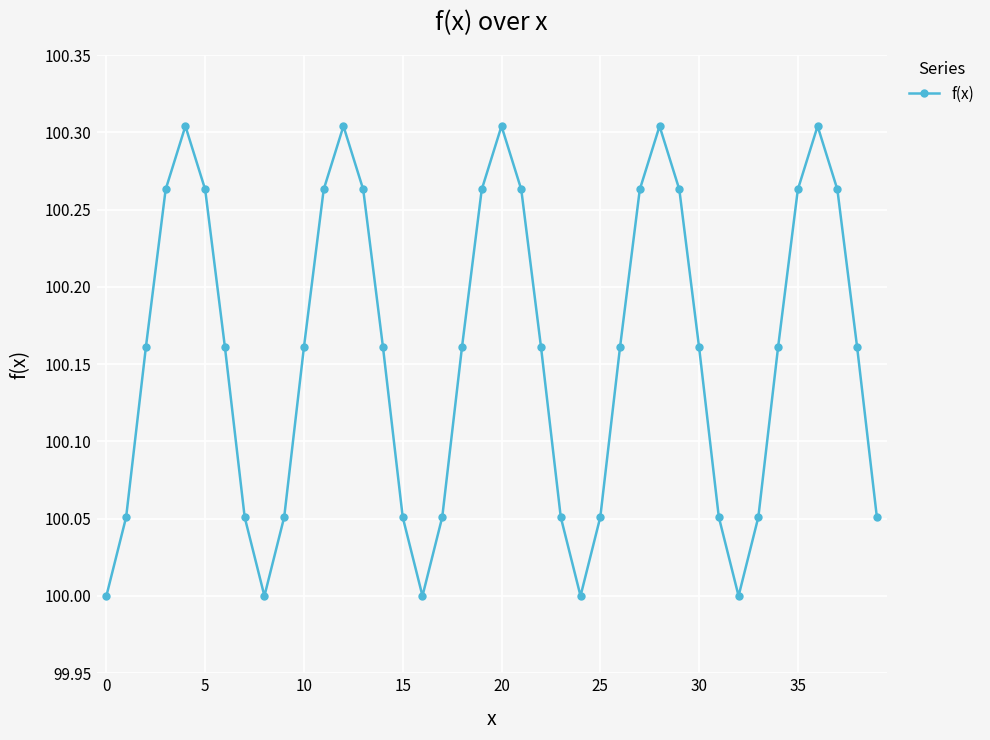

What is the sum of all values?

4006.3